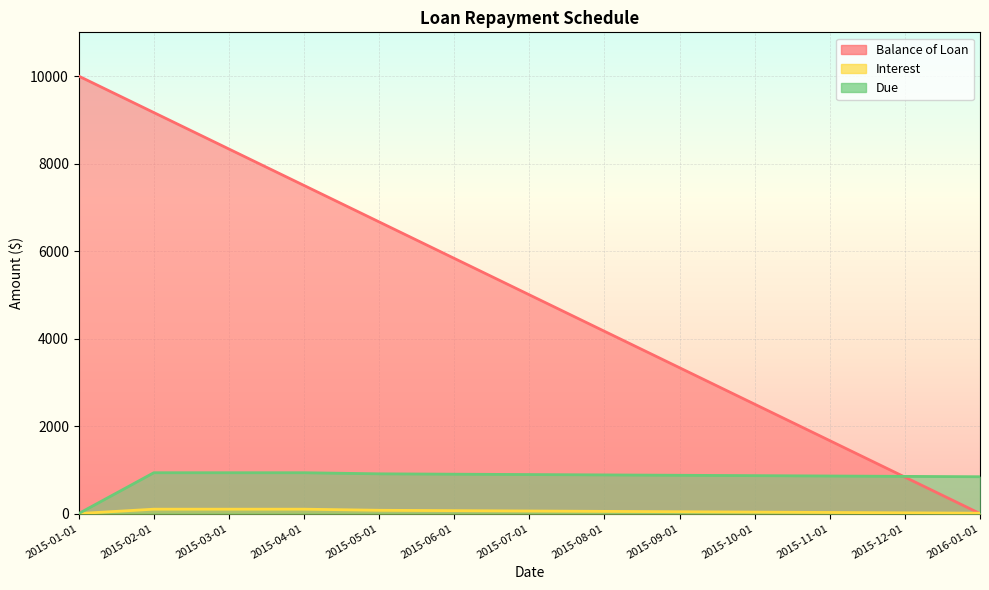

What is the average value of the Balance of Loan series?

5000.0